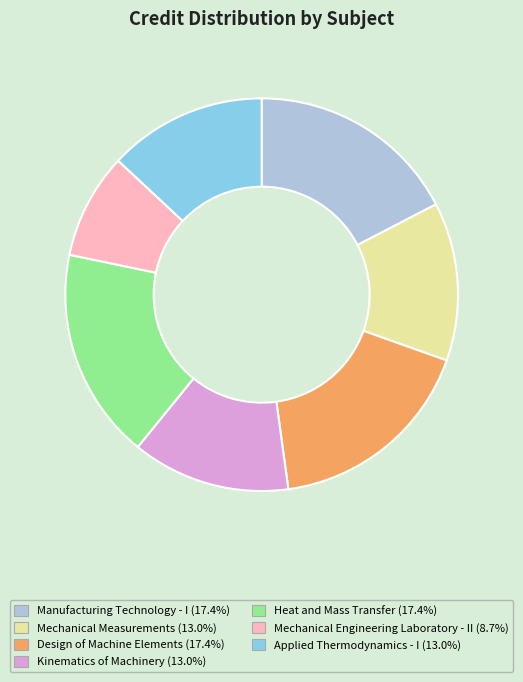

Between Applied Thermodynamics - I and Design of Machine Elements, which is larger?

Design of Machine Elements